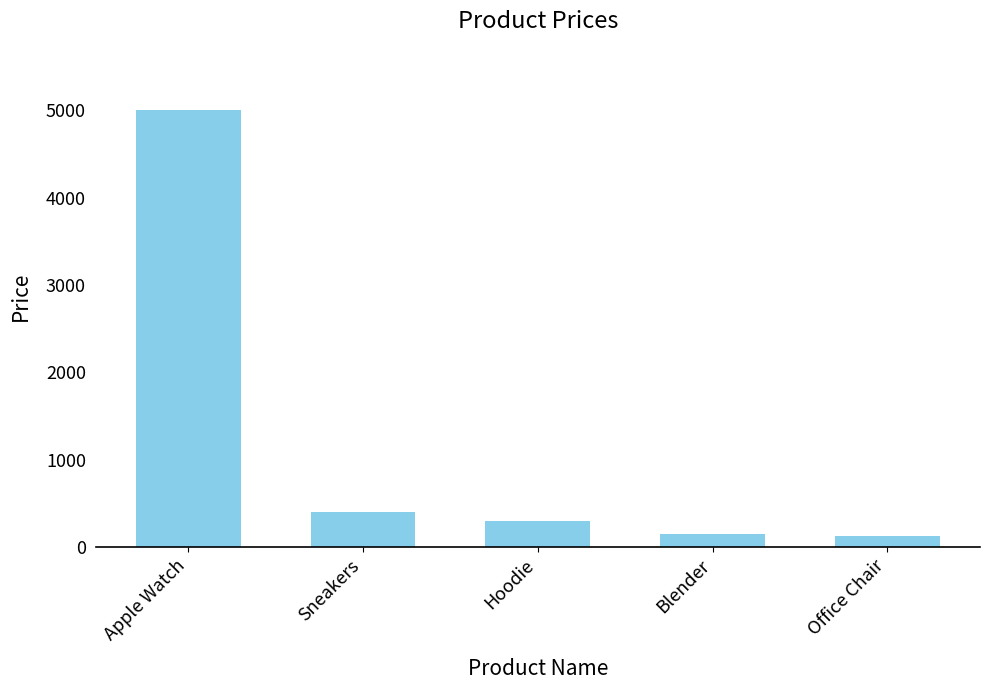

What is the difference between the values at Apple Watch and Sneakers?

4601